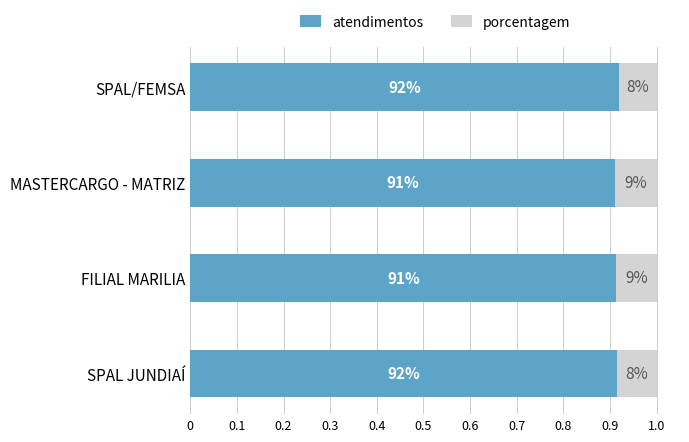

What are all the series names shown in the legend?

atendimentos, porcentagem